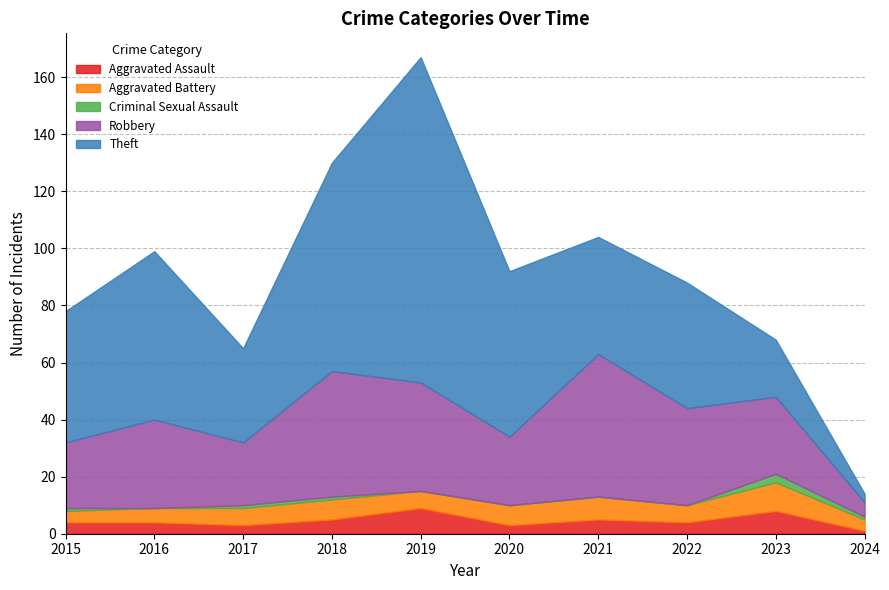

What is the approximate value of Robbery at 2019?

38